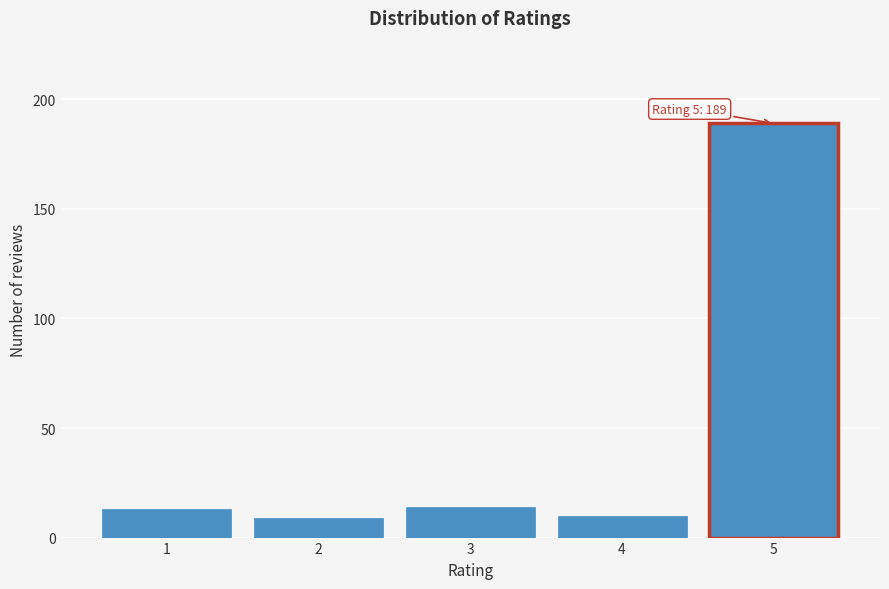

Reading left to right, extract all data points from this chart.

1=13	2=9	3=14	4=10	5=189